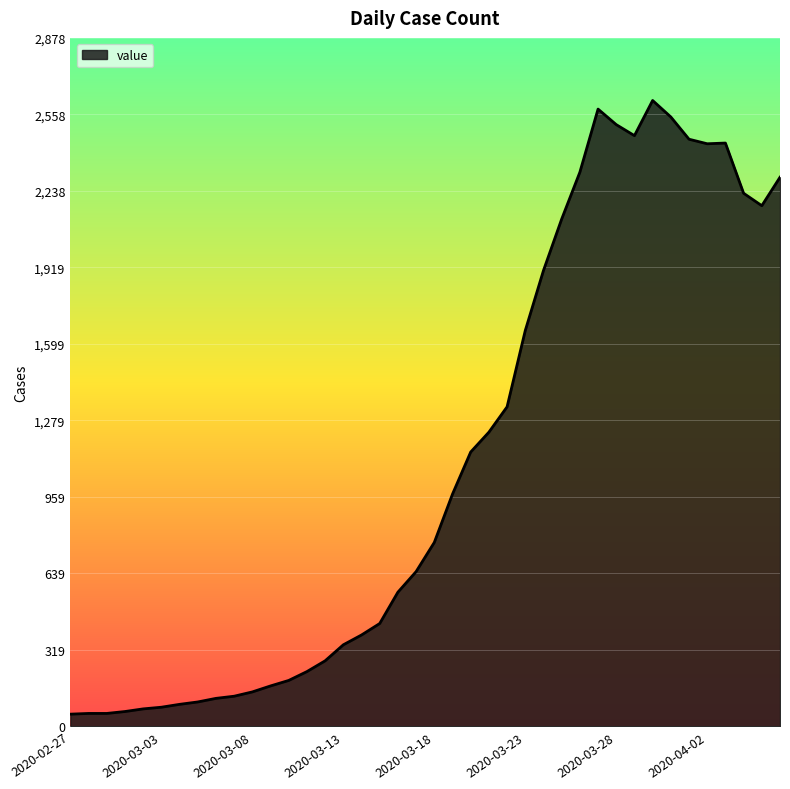

What is the greatest value displayed?

2617